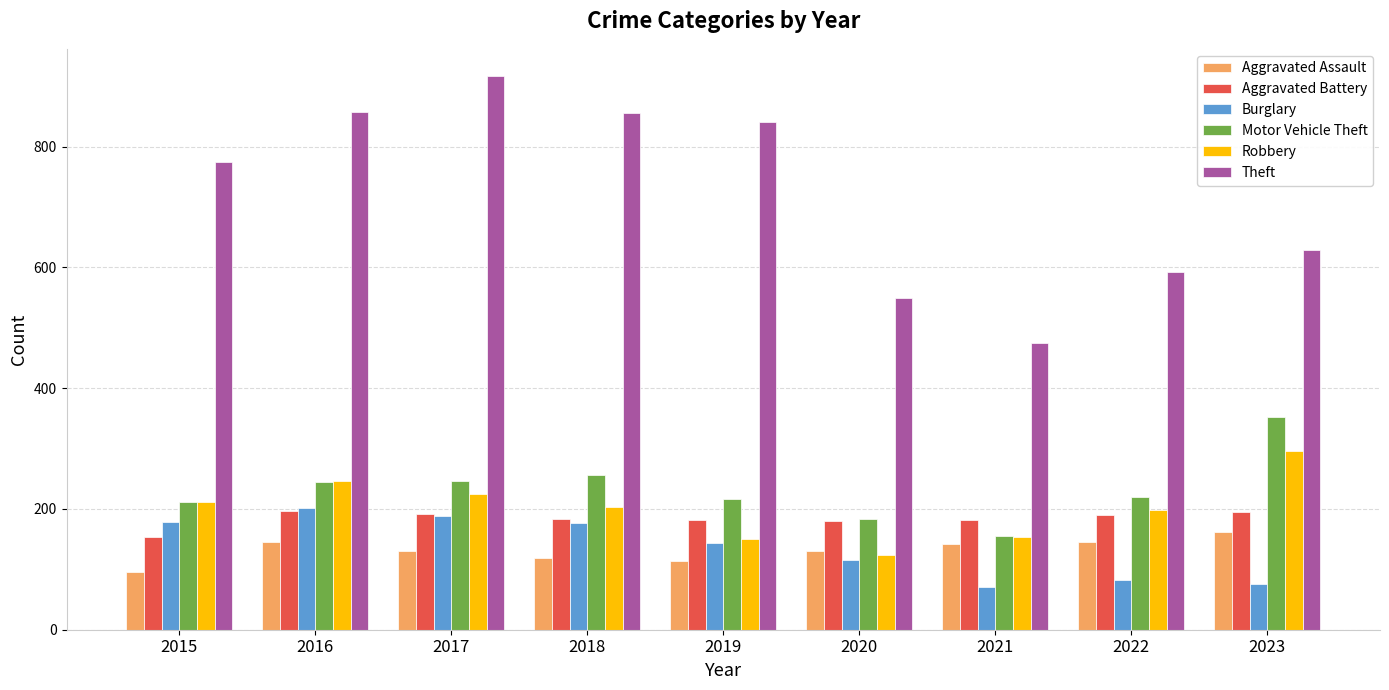

What is the difference between the Aggravated Battery values at 2017 and 2015?

37